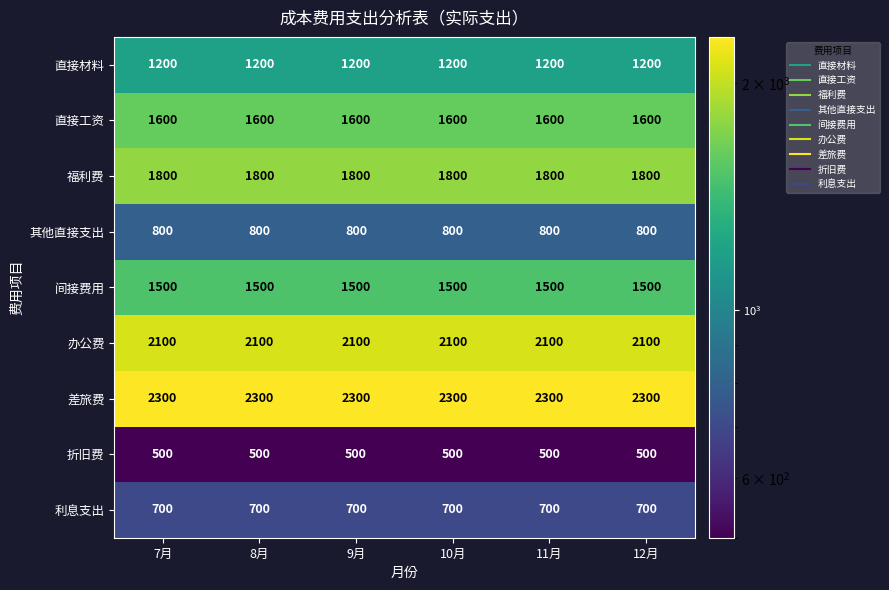

Is it true that 间接费用 equals 1500 at 12月?

True